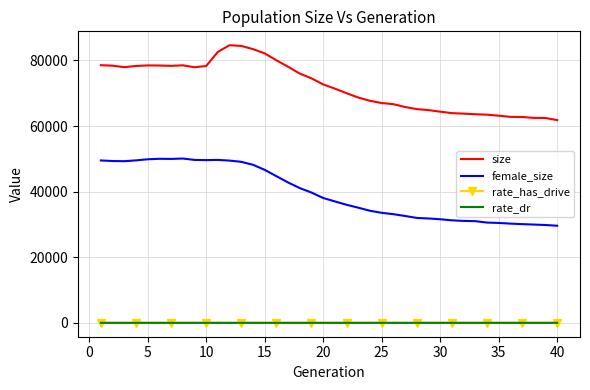

What are all the series names shown in the legend?

size, female_size, rate_has_drive, rate_dr